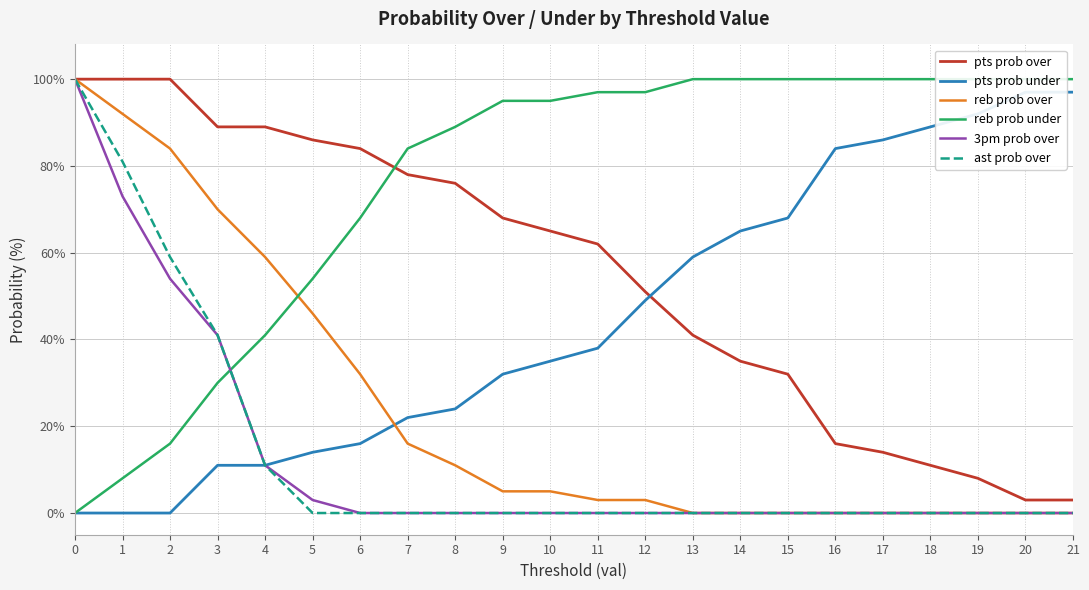

What is the sum of all pts prob over values?

1211